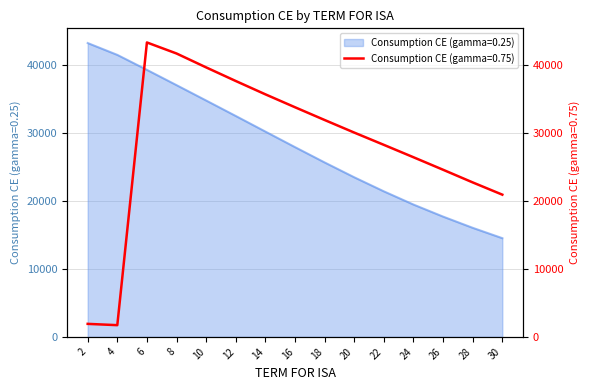

Rank the series by their maximum value, from lowest to highest.

Consumption CE (gamma=0.25), Consumption CE (gamma=0.75)